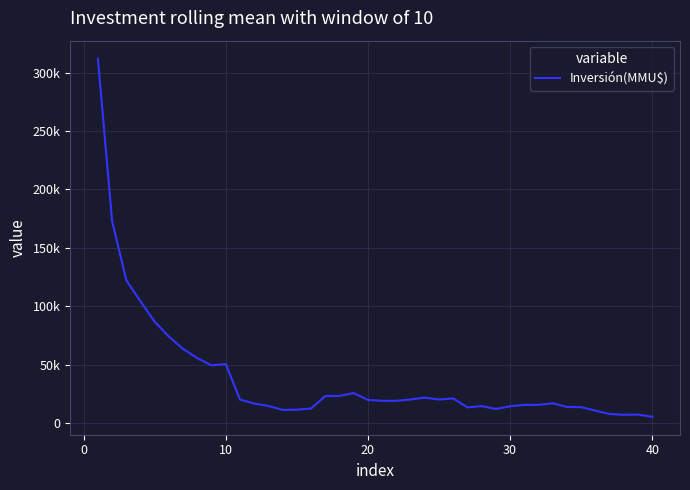

Does the chart display data point markers on the line(s)?

No